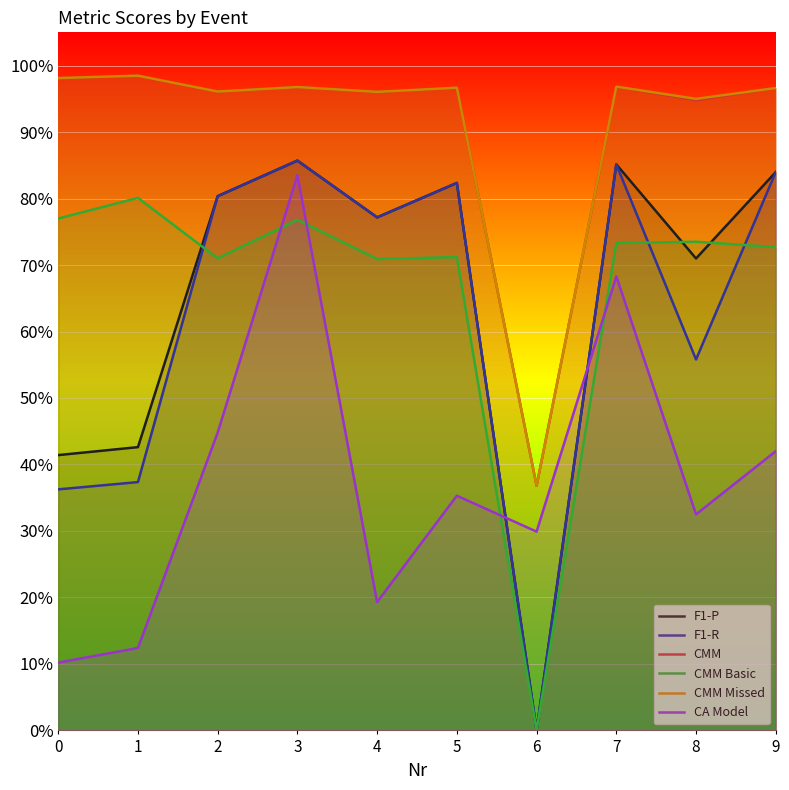

Reading left to right, extract all data points from this chart.

F1-P: 0=0.4	1=0.4	2=0.8	3=0.9	4=0.8	5=0.8	6=0.0	7=0.9	8=0.7	9=0.8
F1-R: 0=0.4	1=0.4	2=0.8	3=0.9	4=0.8	5=0.8	6=0.0	7=0.9	8=0.6	9=0.8
CMM: 0=1.0	1=1.0	2=1.0	3=1.0	4=1.0	5=1.0	6=0.4	7=1.0	8=0.9	9=1.0
CMM Basic: 0=0.8	1=0.8	2=0.7	3=0.8	4=0.7	5=0.7	6=0.0	7=0.7	8=0.7	9=0.7
CMM Missed: 0=1.0	1=1.0	2=1.0	3=1.0	4=1.0	5=1.0	6=0.4	7=1.0	8=0.9	9=1.0
CA Model: 0=0.1	1=0.1	2=0.4	3=0.8	4=0.2	5=0.4	6=0.3	7=0.7	8=0.3	9=0.4